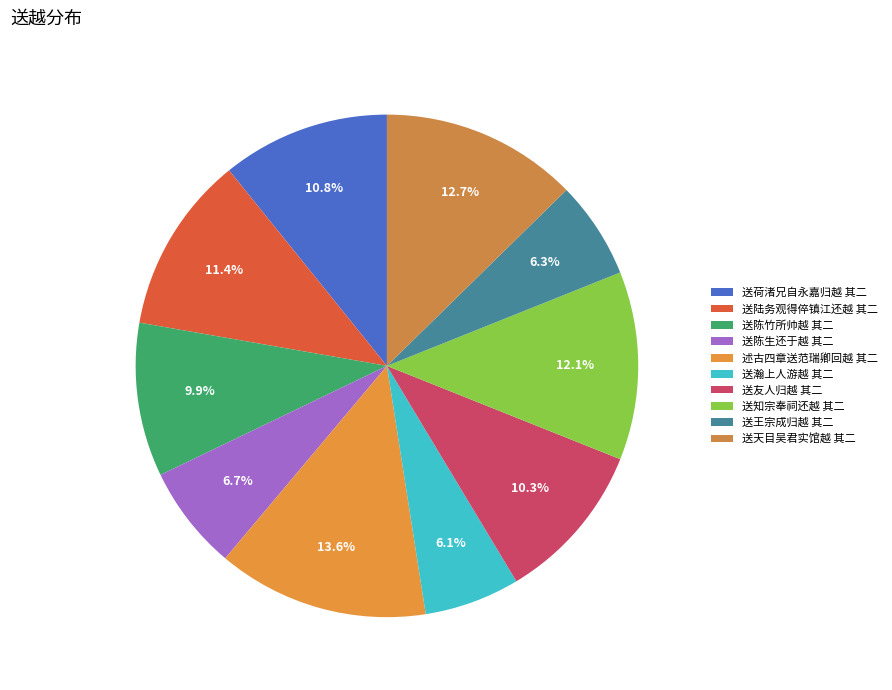

What is the ratio of the value at 送陆务观得倅镇江还越 其二 to the value at 送天目吴君实馆越 其二?

0.9